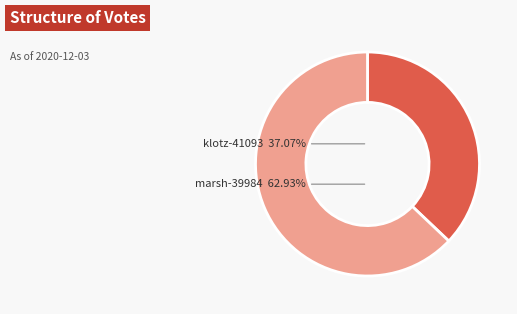

What portion of the pie excludes klotz-41093?

62.9%